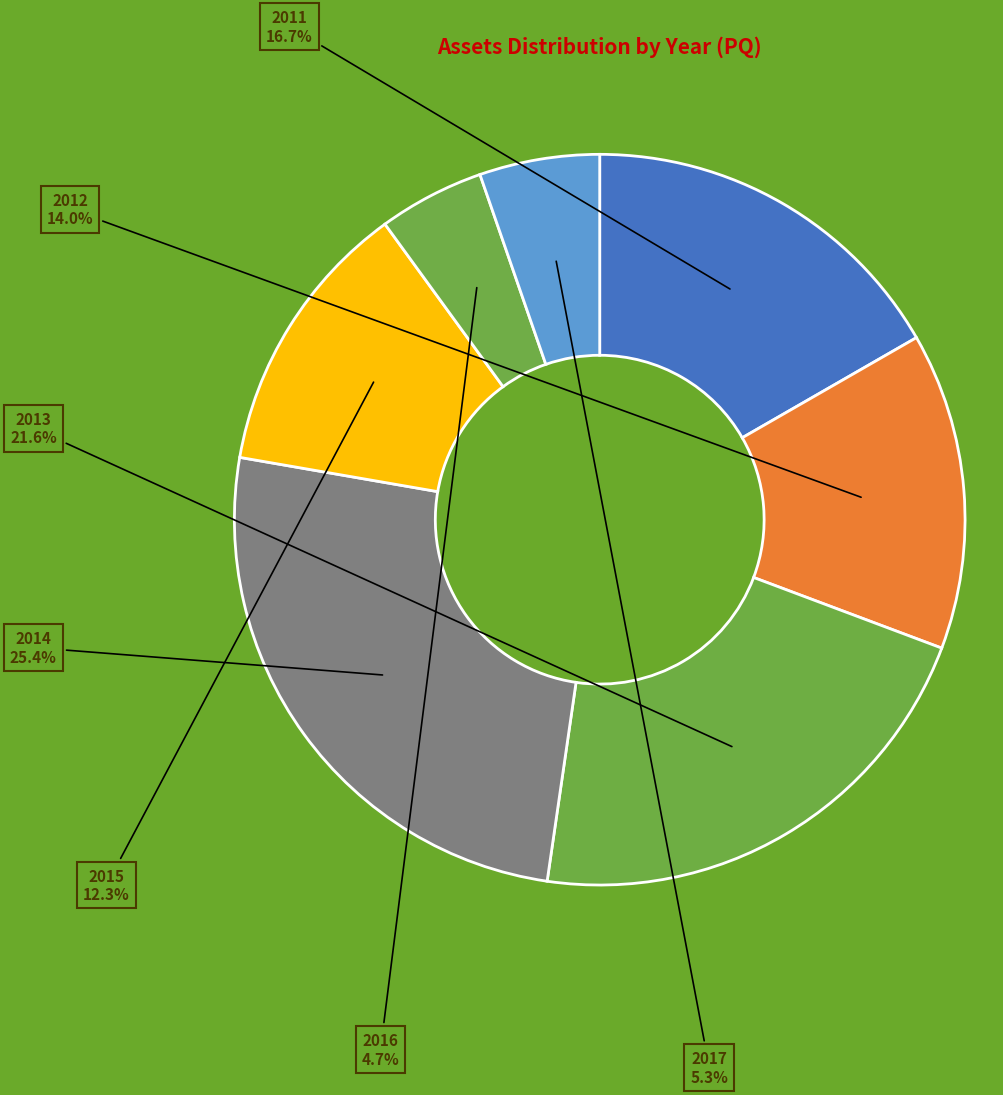

Is there a majority slice in this chart?

No